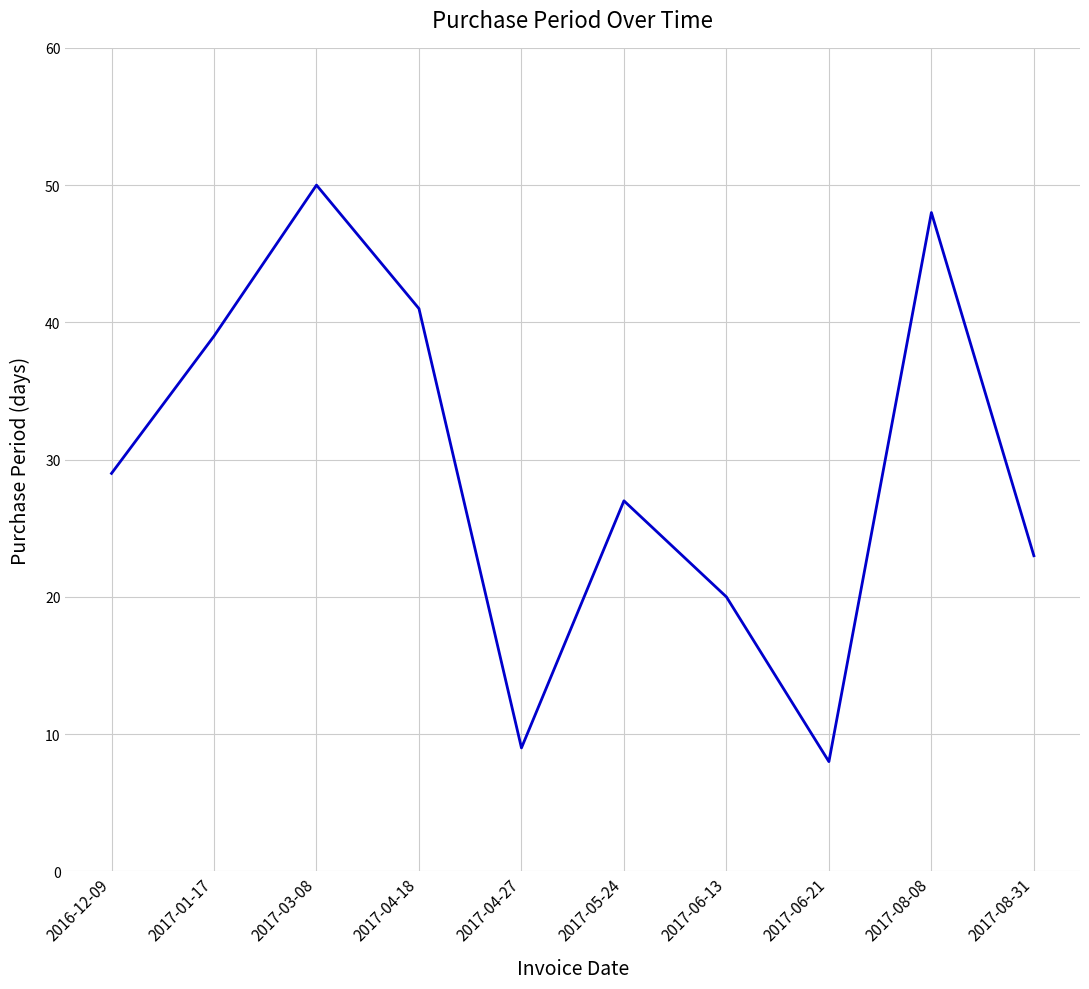

What is the average value?

29